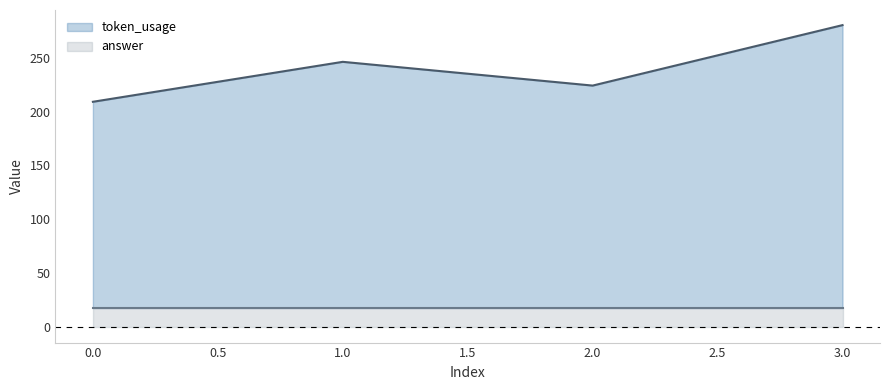

How many lines are shown in the chart?

2